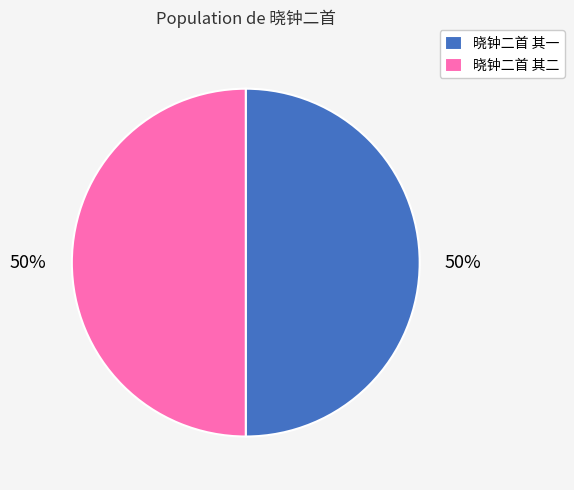

What is the ratio of the value at 晓钟二首 其二 to the value at 晓钟二首 其一?

1.0